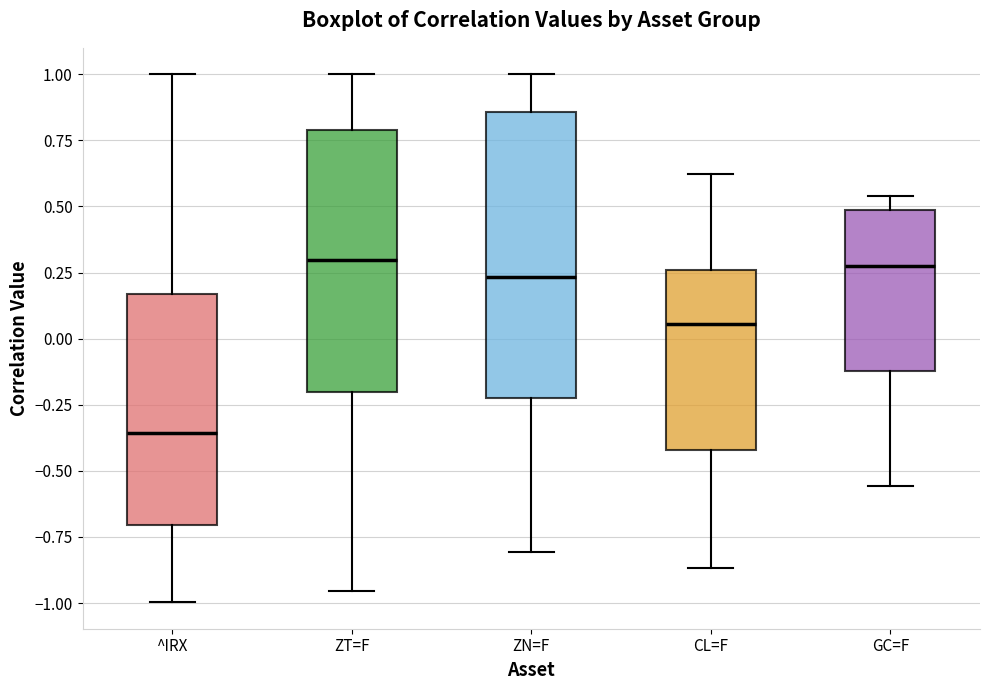

Reading left to right, transcribe this box plot: for each box, give where its median line is, the range the box spans, and where its two whiskers end, as read against the y-axis. The values are not printed on the chart, so give them approximately, as read against the axis.

^IRX: median -0.35, box -0.70 to 0.15, whiskers -1.00 to 1.00
ZT=F: median 0.30, box -0.20 to 0.80, whiskers -0.95 to 1.00
ZN=F: median 0.25, box -0.20 to 0.85, whiskers -0.80 to 1.00
CL=F: median 0.05, box -0.40 to 0.25, whiskers -0.85 to 0.60
GC=F: median 0.30, box -0.10 to 0.50, whiskers -0.55 to 0.55